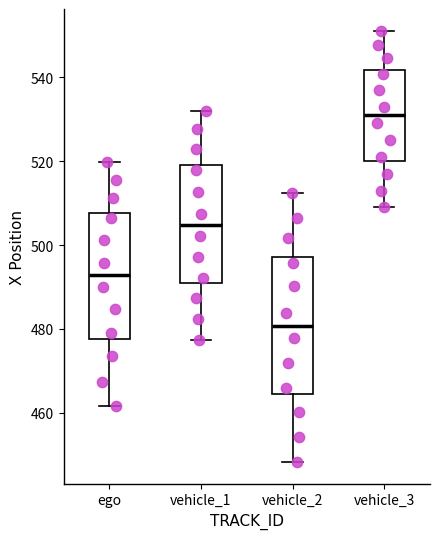

Reading left to right, read every box against the y-axis: the position of its median line, the range the box covers, and the ends of its whiskers. The values are not printed on the chart, so give them approximately, as read against the axis.

ego: median 492, box 478 to 508, whiskers 462 to 520
vehicle_1: median 504, box 490 to 520, whiskers 478 to 532
vehicle_2: median 480, box 464 to 498, whiskers 448 to 512
vehicle_3: median 532, box 520 to 542, whiskers 510 to 552